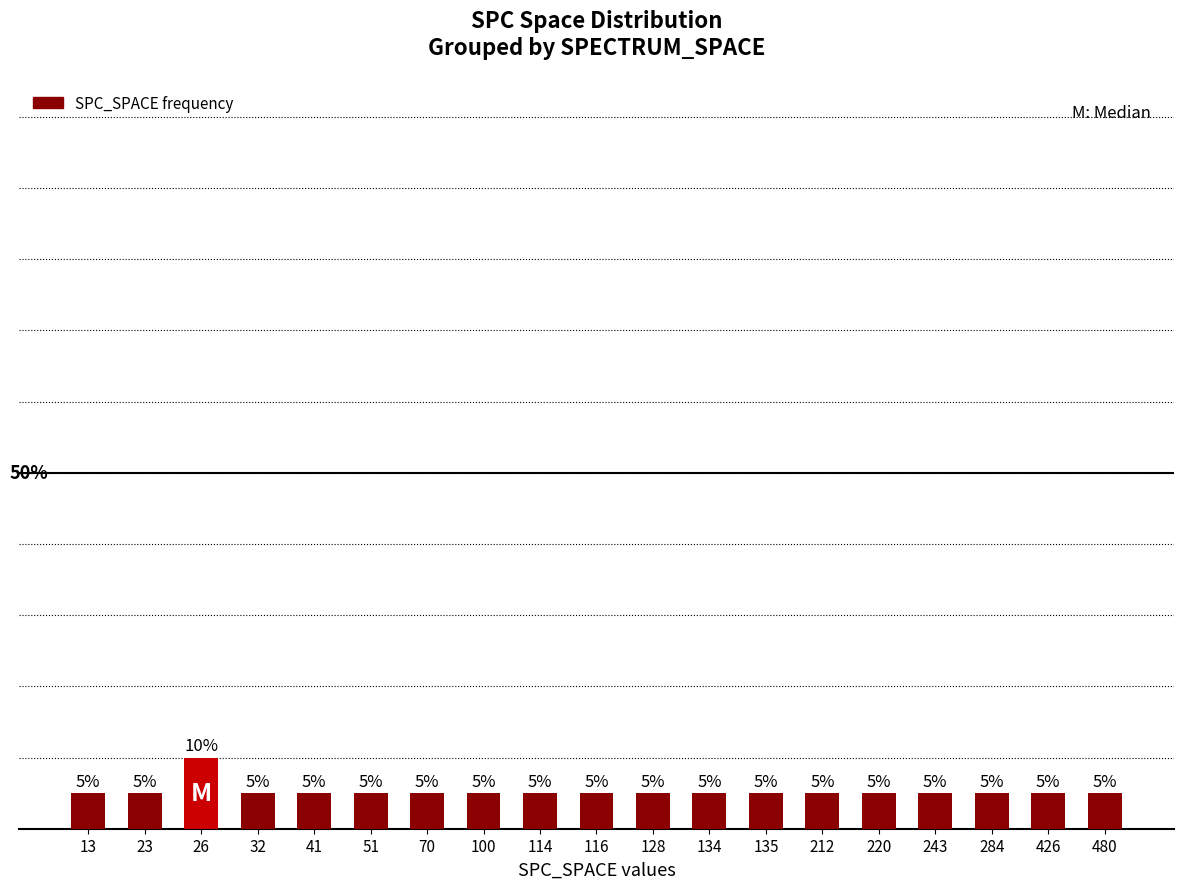

List the labels in order of value, smallest first.

13, 23, 32, 41, 51, 70, 100, 114, 116, 128, 134, 135, 212, 220, 243, 284, 426, 480, 26